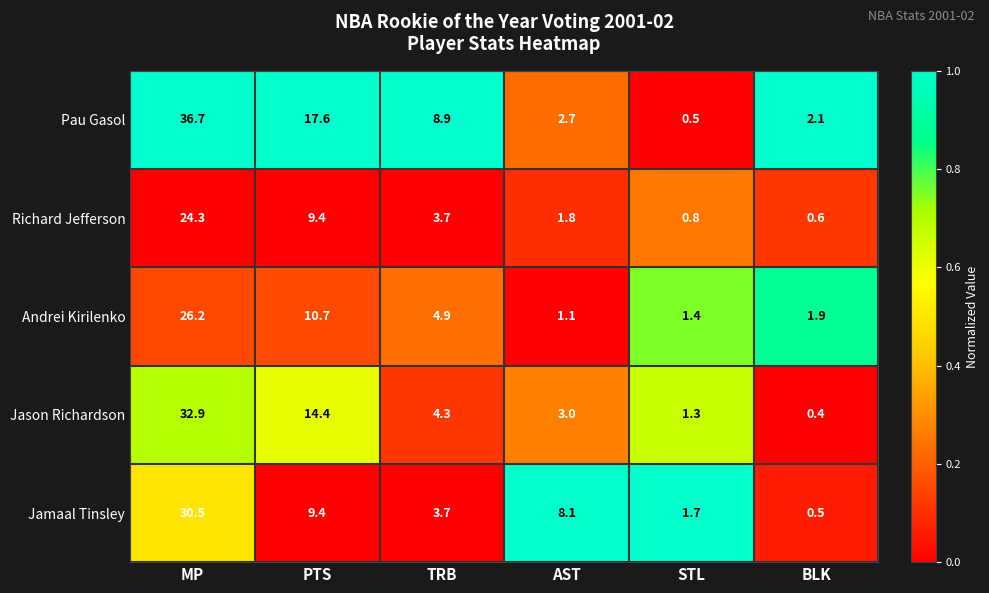

Which series changed the most between PTS and AST?

Pau Gasol